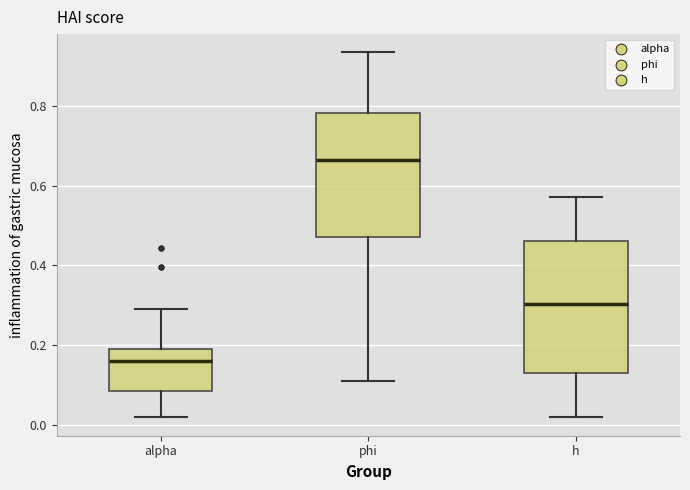

Reading left to right, read every box against the y-axis: the position of its median line, the range the box covers, and the ends of its whiskers. The values are not printed on the chart, so give them approximately, as read against the axis.

alpha: median 0.16, box 0.08 to 0.18, whiskers 0.02 to 0.28
phi: median 0.66, box 0.48 to 0.78, whiskers 0.10 to 0.94
h: median 0.30, box 0.12 to 0.46, whiskers 0.02 to 0.58